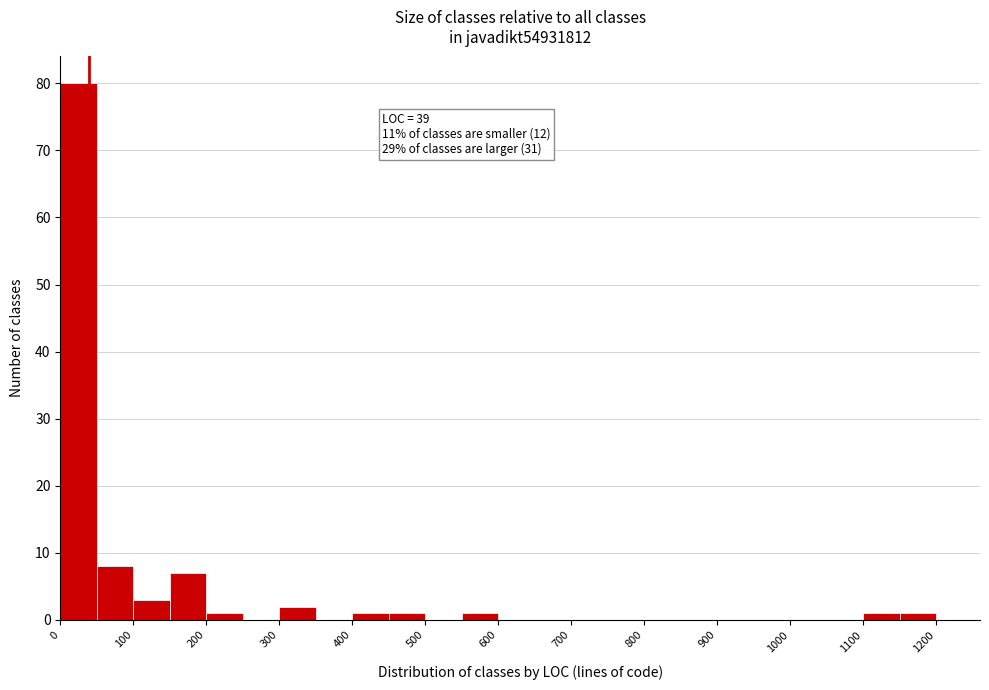

Over which range of the x-axis is the bar tallest?

0 to 50